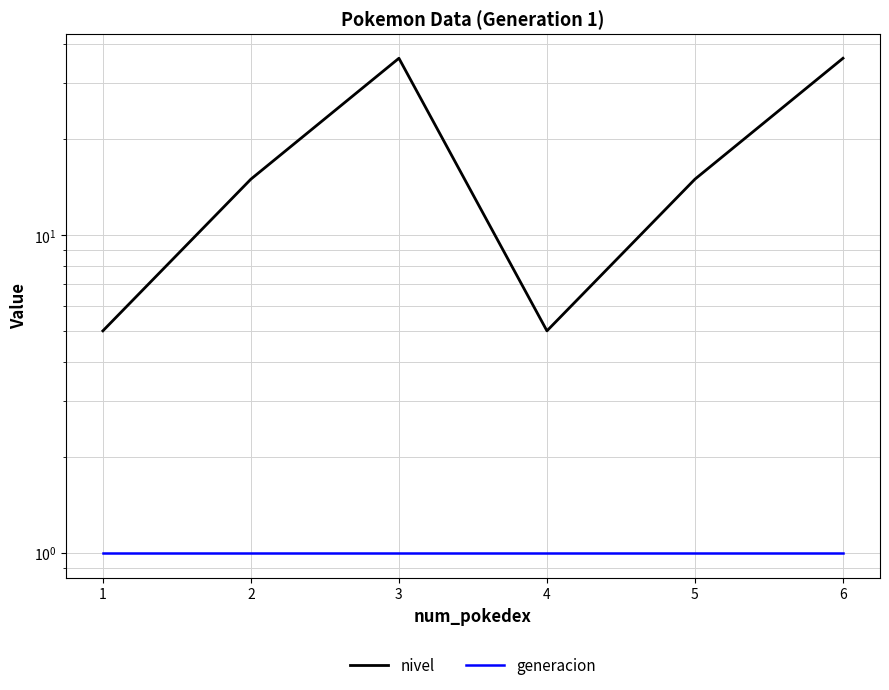

What is the total value across all series at 3?

37